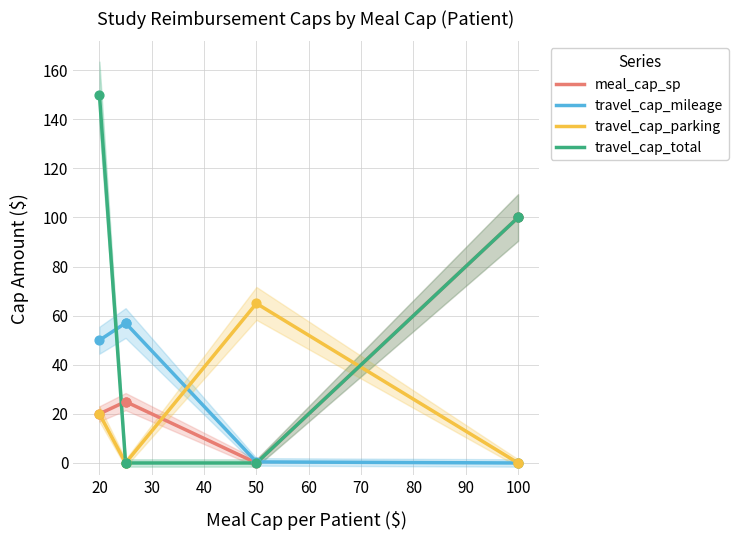

At how many categories does at least one series exceed 149?

1